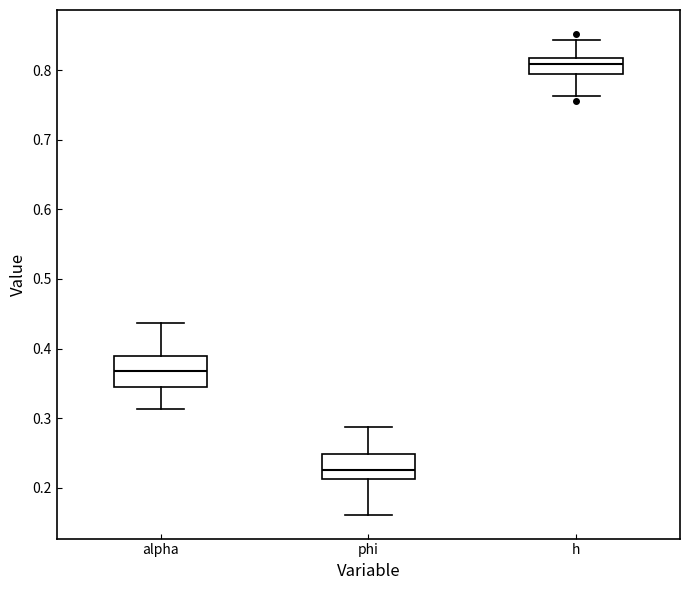

Reading left to right, transcribe this box plot: for each box, give where its median line is, the range the box spans, and where its two whiskers end, as read against the y-axis. The values are not printed on the chart, so give them approximately, as read against the axis.

alpha: median 0.37, box 0.34 to 0.39, whiskers 0.31 to 0.44
phi: median 0.22, box 0.21 to 0.25, whiskers 0.16 to 0.29
h: median 0.81, box 0.79 to 0.82, whiskers 0.76 to 0.84